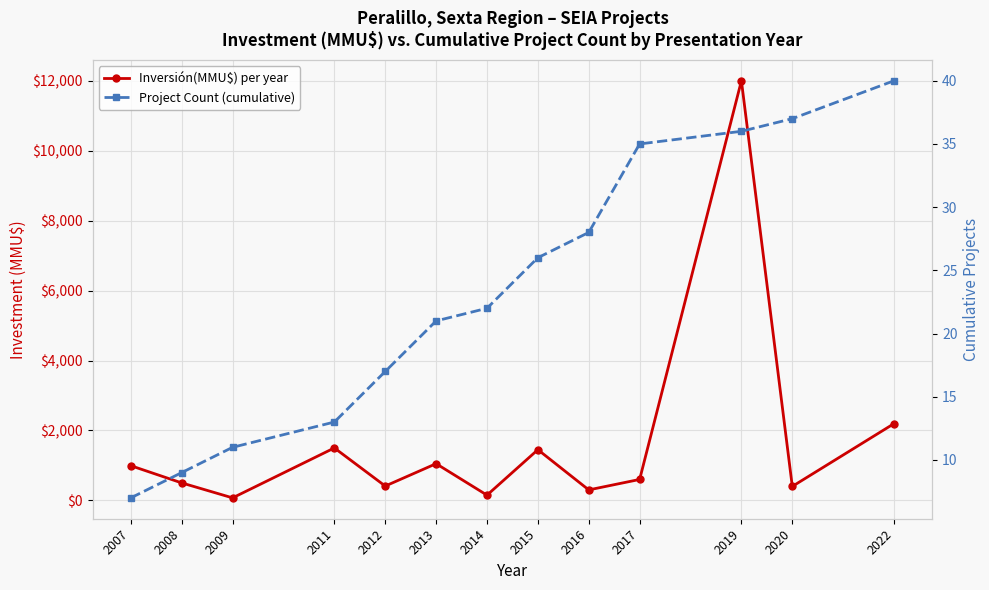

Is it true that Project Count (cumulative) equals 22 at 2014?

True